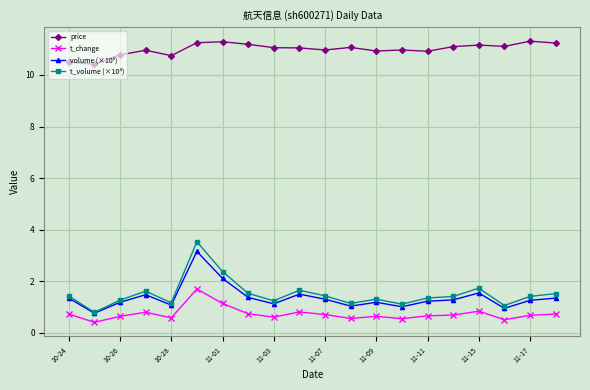

True or false: price and t_change intersect in this chart.

False